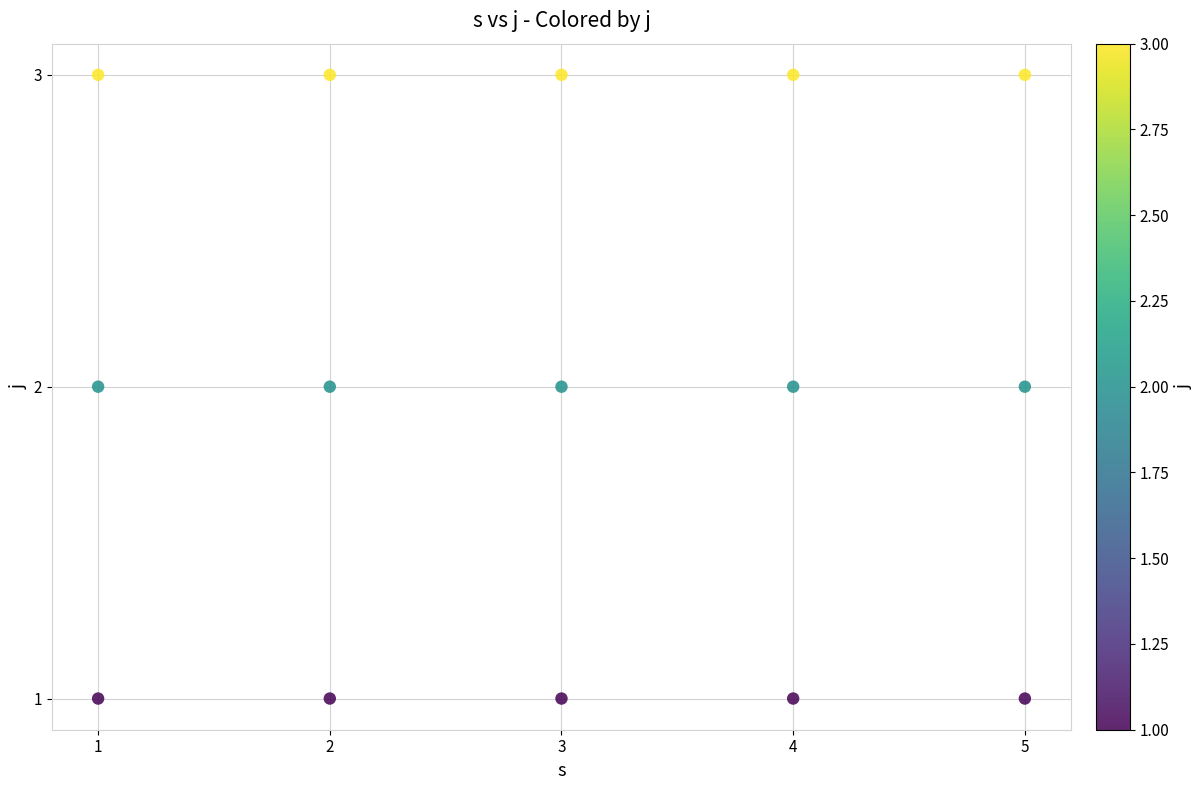

What is the range of X values (max minus min)?

4